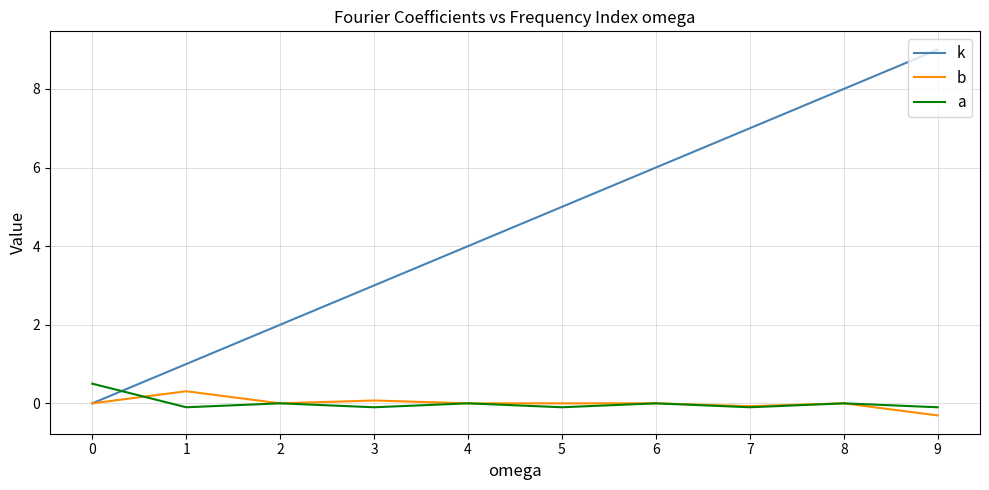

How many times do a and k cross each other?

1